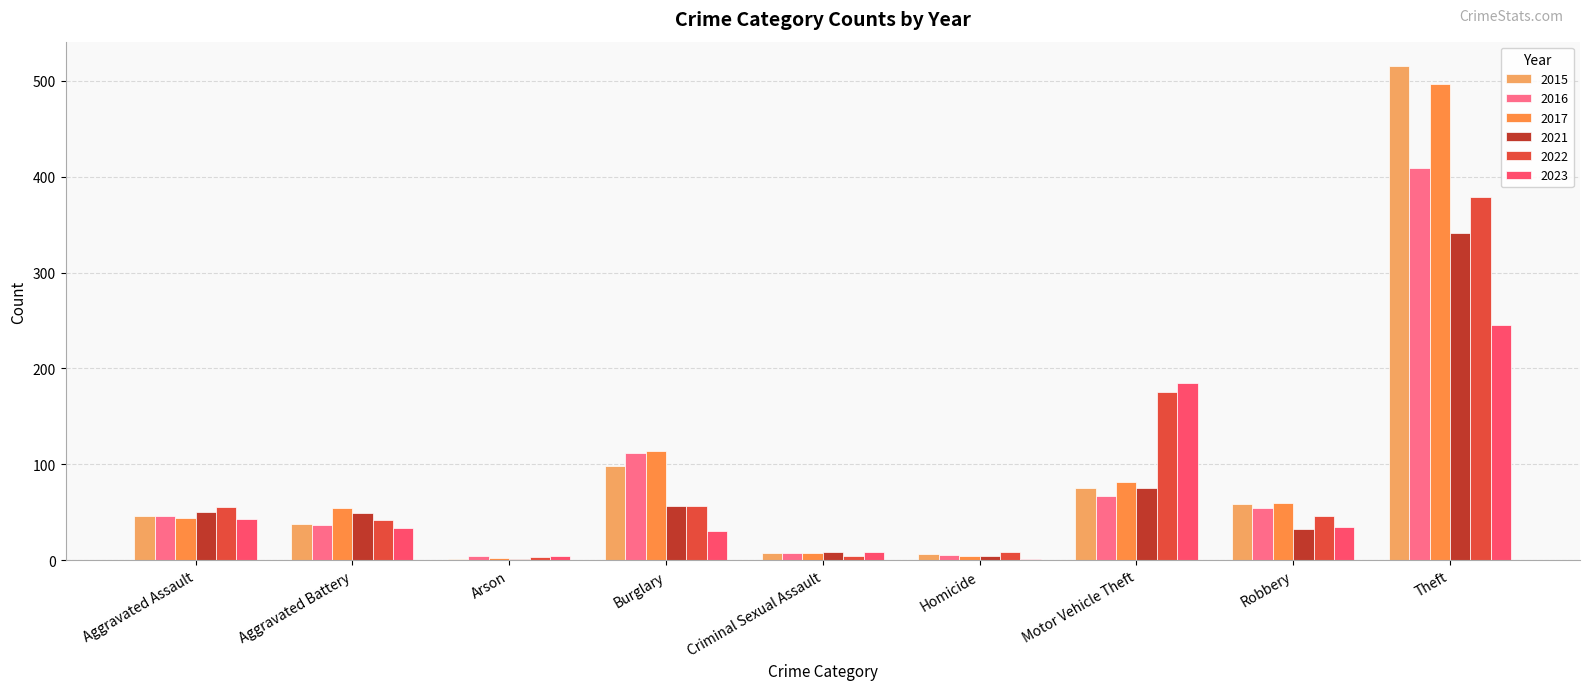

The 2016 series shows 597 at Theft. True or false?

False